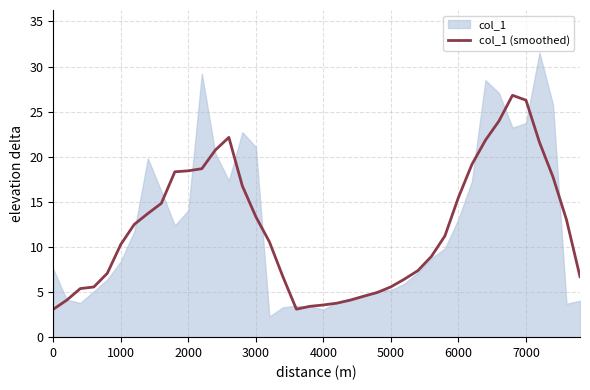

The chart shows a value of 15.2 at 1000. True or false?

False